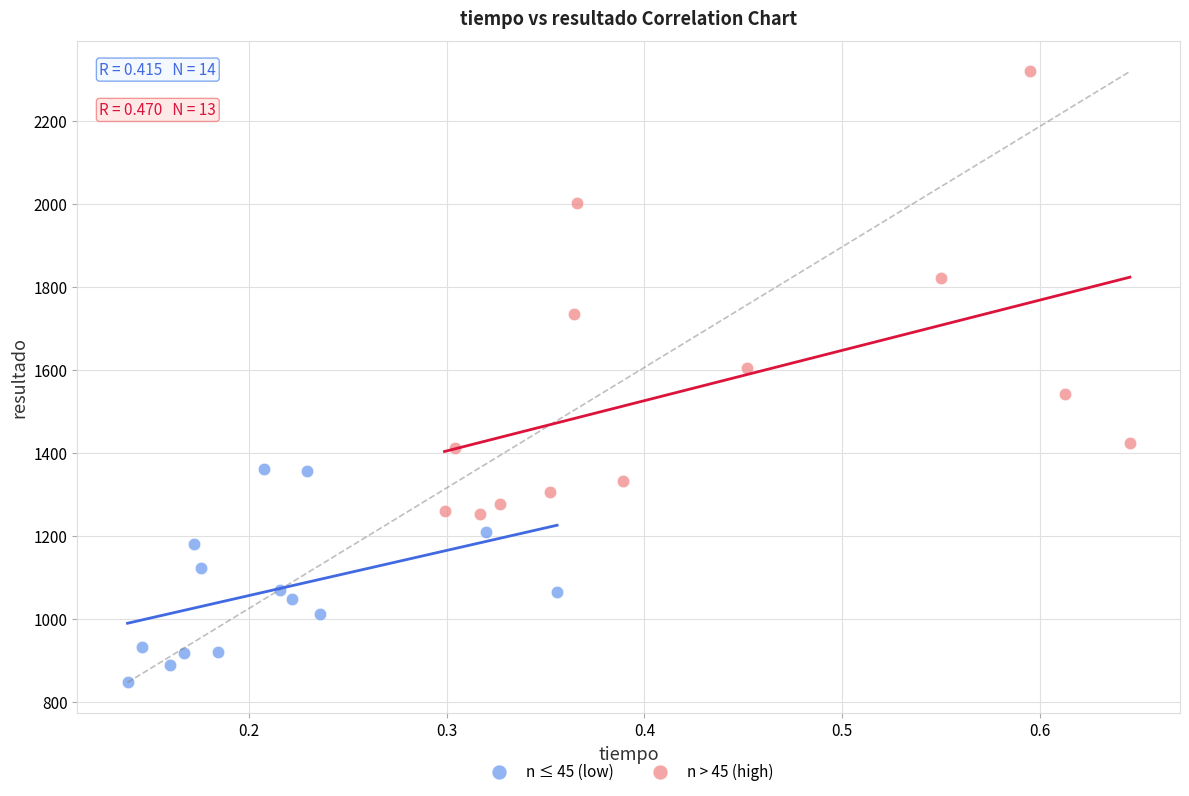

Which series contains the highest Y value?

n > 45 (high)